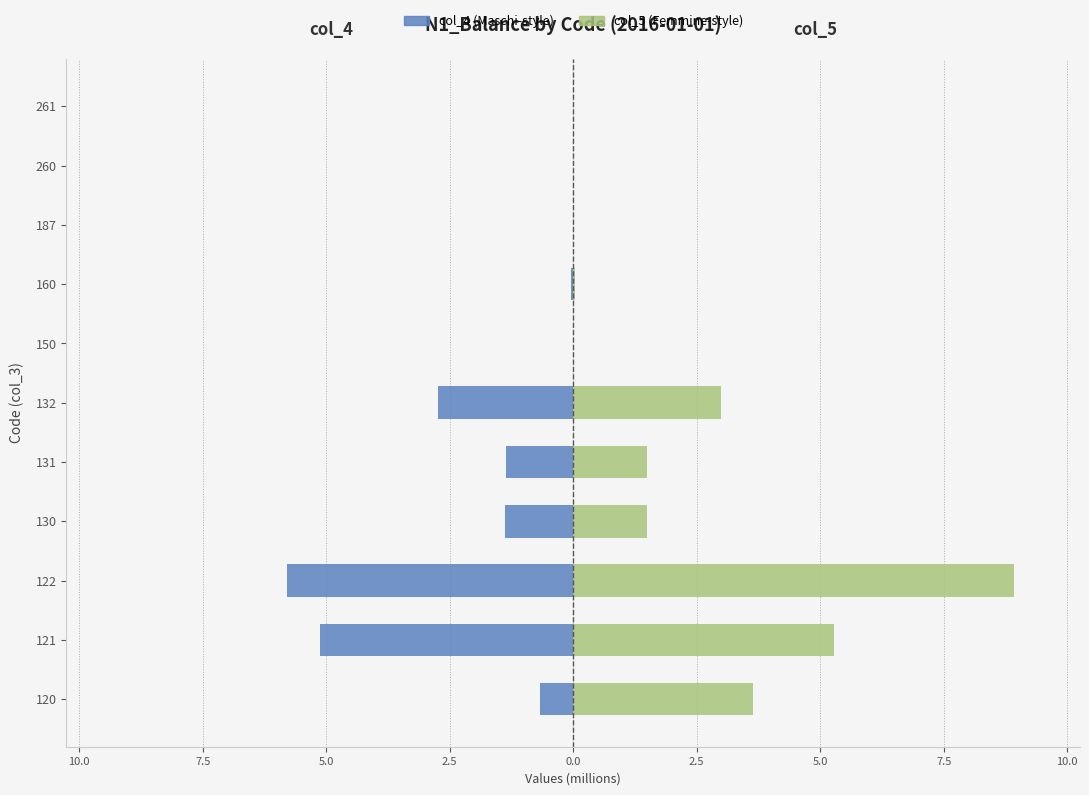

Reading right to left, list all the values displayed in this chart.

col_4 (left / Maschi-style): -0.0	-0.0	-0.0	-0.0	-0.0	-2.7	-1.4	-1.4	-5.8	-5.1	-0.7
col_5 (right / Femmine-style): 0.0	0.0	0.0	0.0	0.0	3.0	1.5	1.5	8.9	5.3	3.6